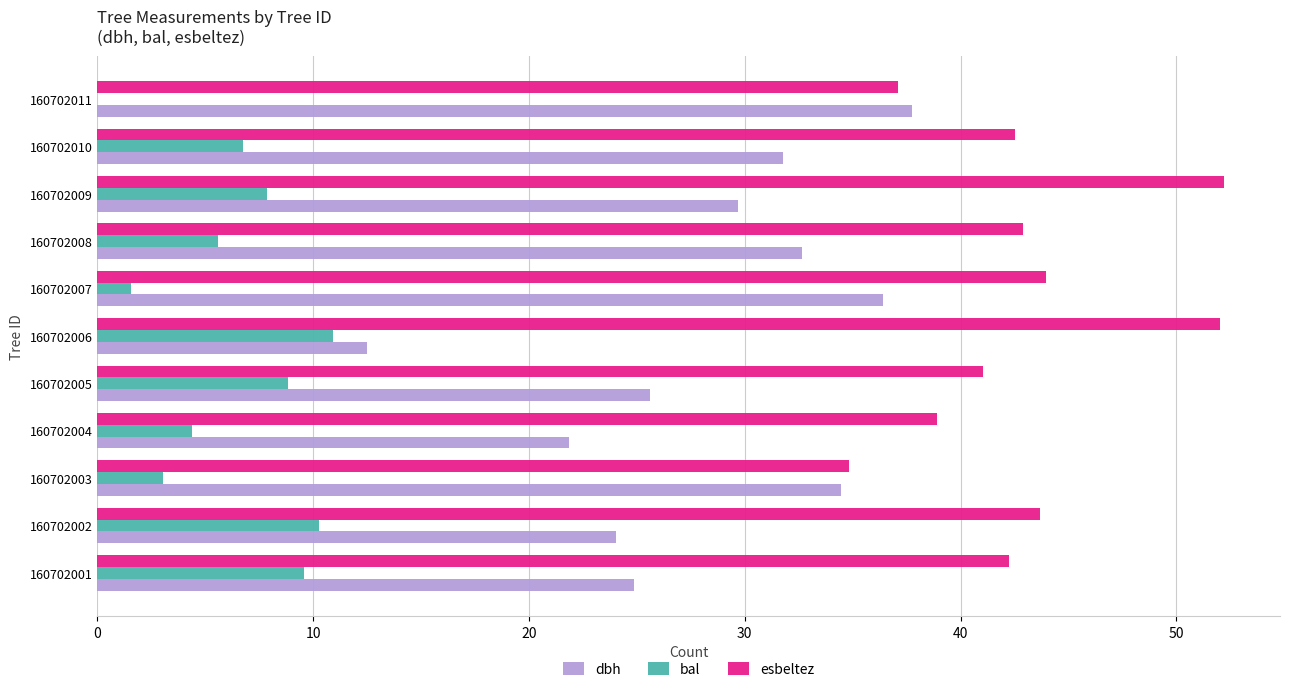

How many data points does each series have?

11